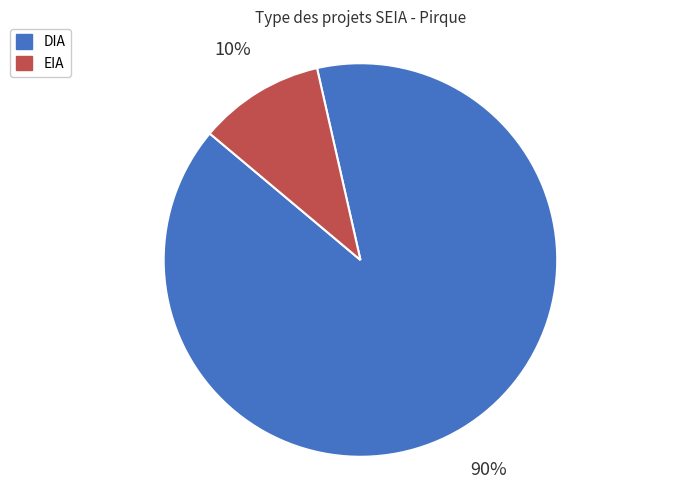

Which slice is the largest?

DIA